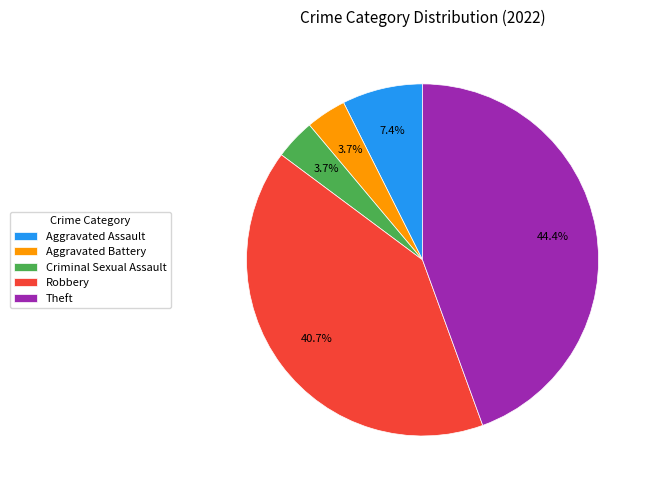

What percentage do Aggravated Assault and Criminal Sexual Assault together represent?

11.1%